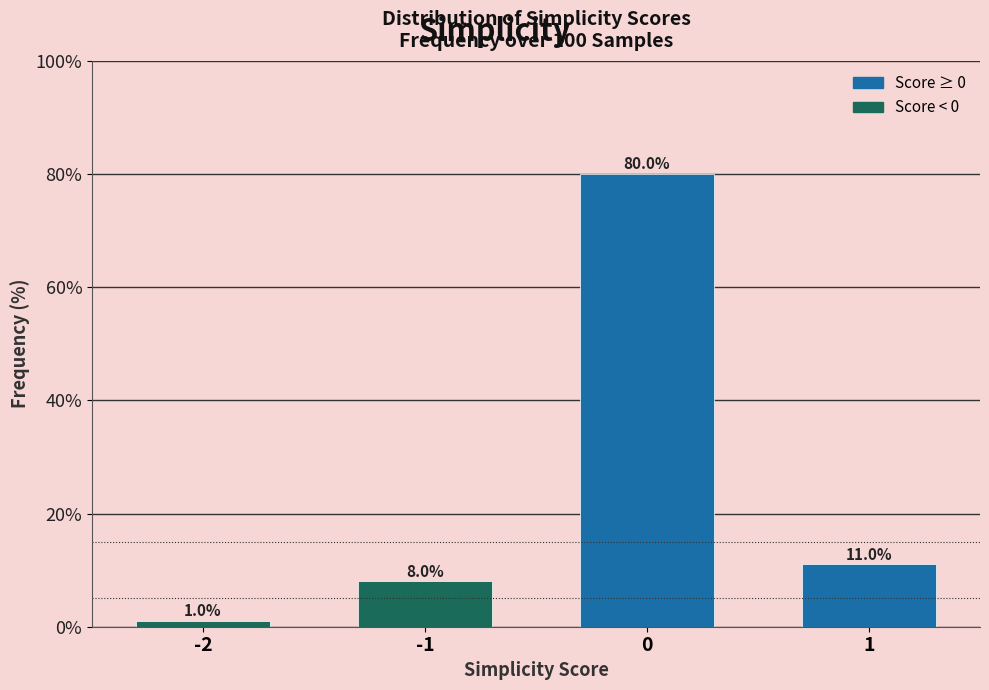

Reading left to right, extract all data points from this chart.

1	8	80	11